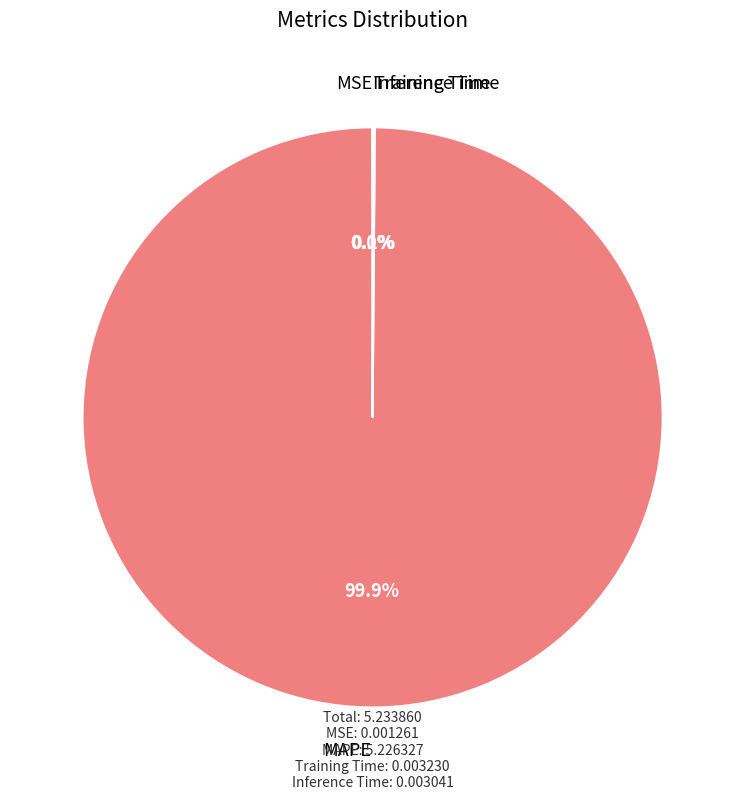

What is the largest slice in the pie chart?

MAPE